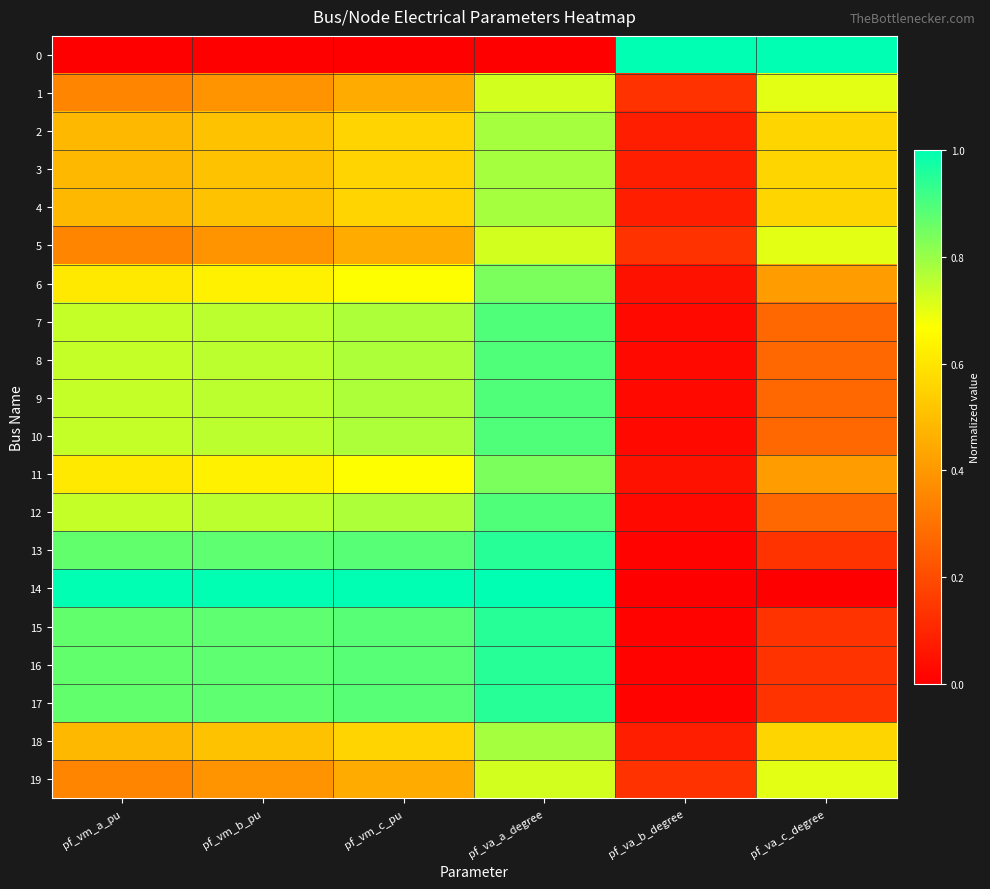

What is the difference between the highest and lowest values at pf_va_c_degree?

1.0